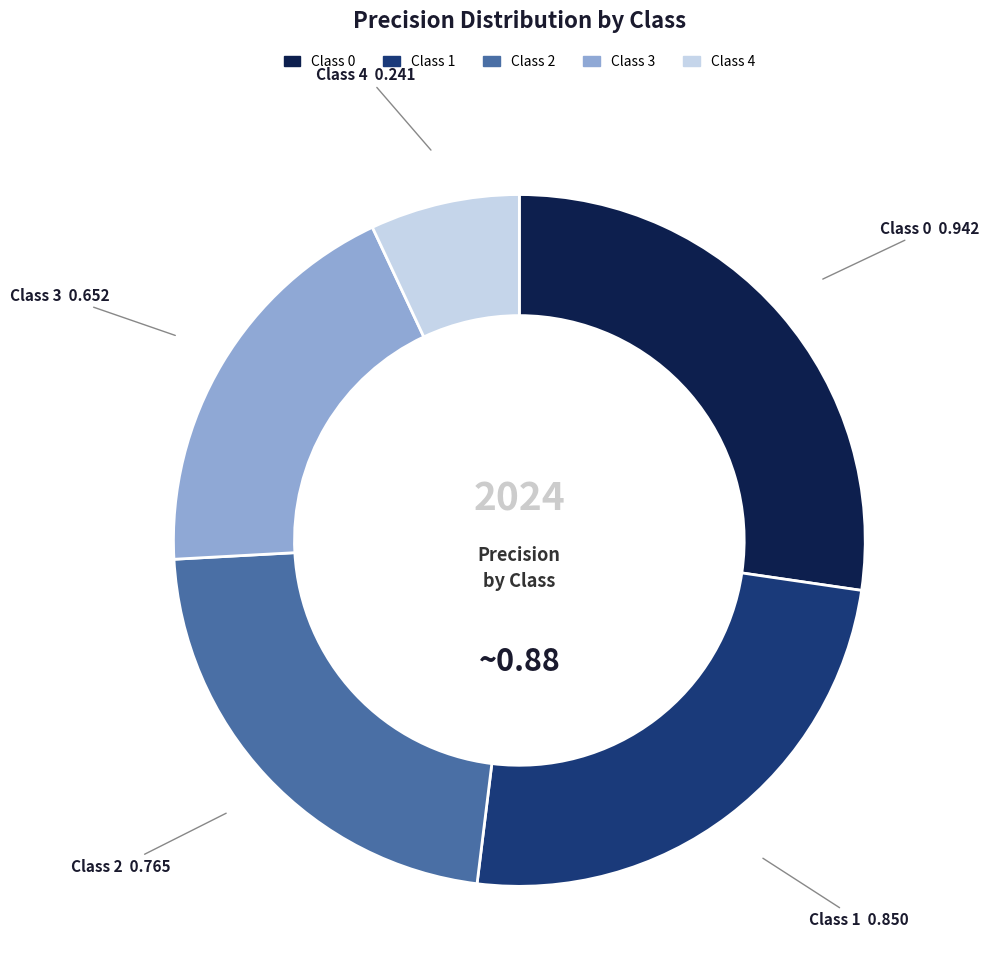

Is there any slice that represents more than half of the pie?

No